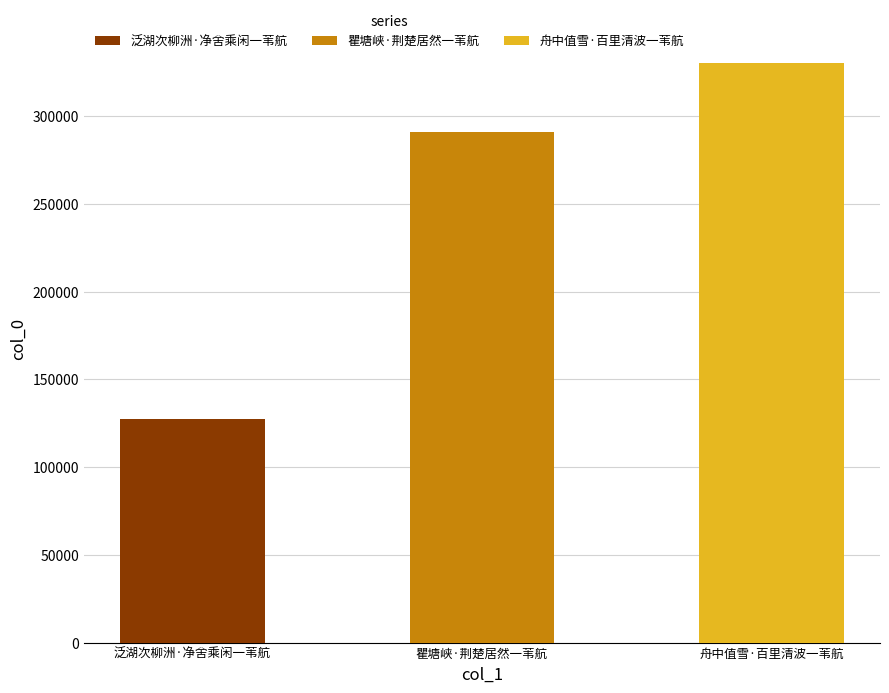

Reading left to right, what are all the values shown in this chart?

127503	291262	330578